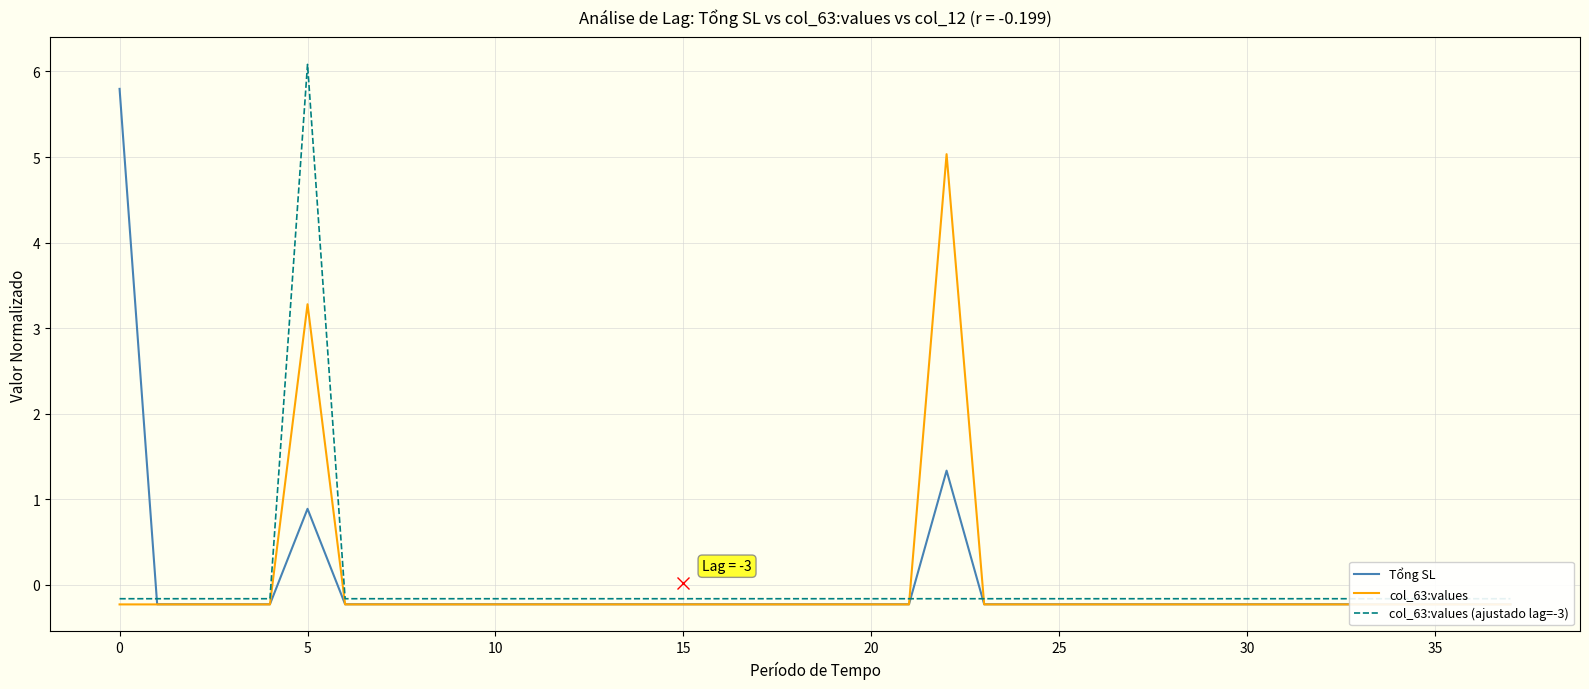

Reading left to right, extract all data points from this chart.

Tổng SL: 5.8	-0.2	-0.2	-0.2	-0.2	0.9	-0.2	-0.2	-0.2	-0.2	-0.2	-0.2	-0.2	-0.2	-0.2	-0.2	-0.2	-0.2	-0.2	-0.2	-0.2	-0.2	1.3	-0.2	-0.2	-0.2	-0.2	-0.2	-0.2	-0.2	-0.2	-0.2	-0.2	-0.2	-0.2	-0.2	-0.2	-0.2
col_63:values: -0.2	-0.2	-0.2	-0.2	-0.2	3.3	-0.2	-0.2	-0.2	-0.2	-0.2	-0.2	-0.2	-0.2	-0.2	-0.2	-0.2	-0.2	-0.2	-0.2	-0.2	-0.2	5.0	-0.2	-0.2	-0.2	-0.2	-0.2	-0.2	-0.2	-0.2	-0.2	-0.2	-0.2	-0.2	-0.2	-0.2	-0.2
col_63:values (ajustado lag=-3): -0.2	-0.2	-0.2	-0.2	-0.2	6.1	-0.2	-0.2	-0.2	-0.2	-0.2	-0.2	-0.2	-0.2	-0.2	-0.2	-0.2	-0.2	-0.2	-0.2	-0.2	-0.2	-0.2	-0.2	-0.2	-0.2	-0.2	-0.2	-0.2	-0.2	-0.2	-0.2	-0.2	-0.2	-0.2	-0.2	-0.2	-0.2